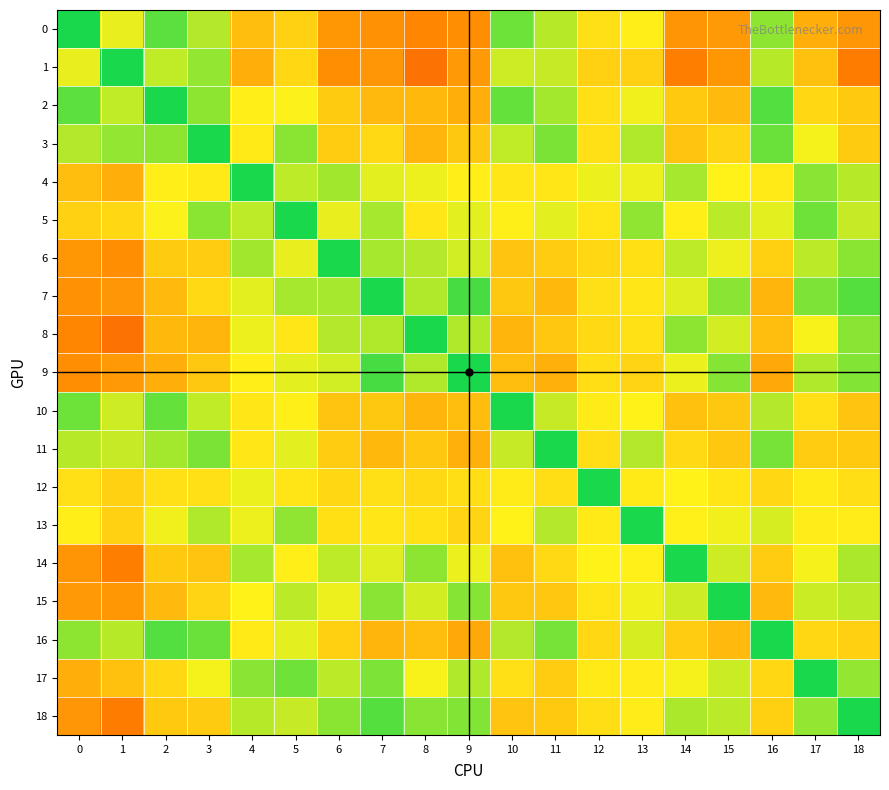

Which series has the largest range (max minus min)?

1